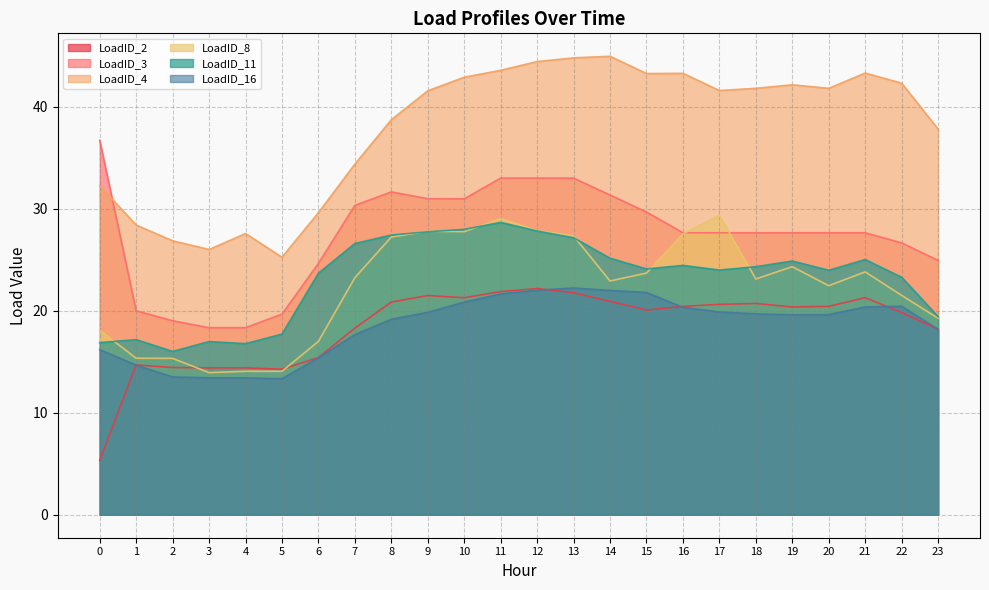

What is the difference between the second highest and minimum values in the LoadID_11 series?

12.0